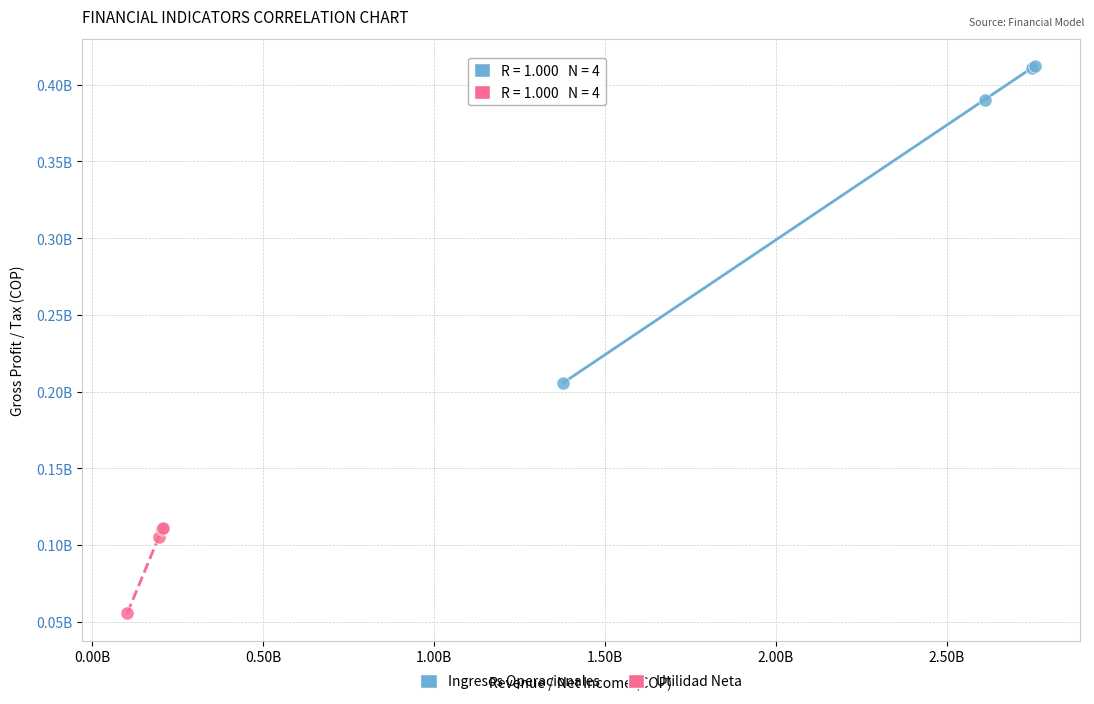

Which series contains the lowest Y value?

Utilidad Neta